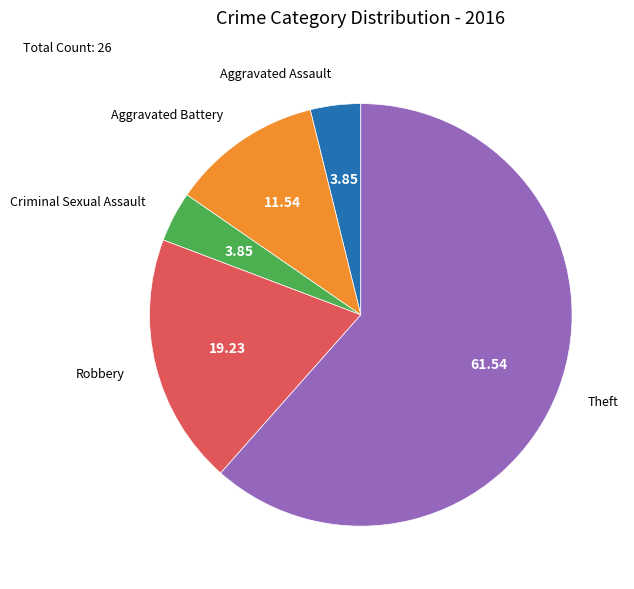

Does any single category account for the majority?

Yes